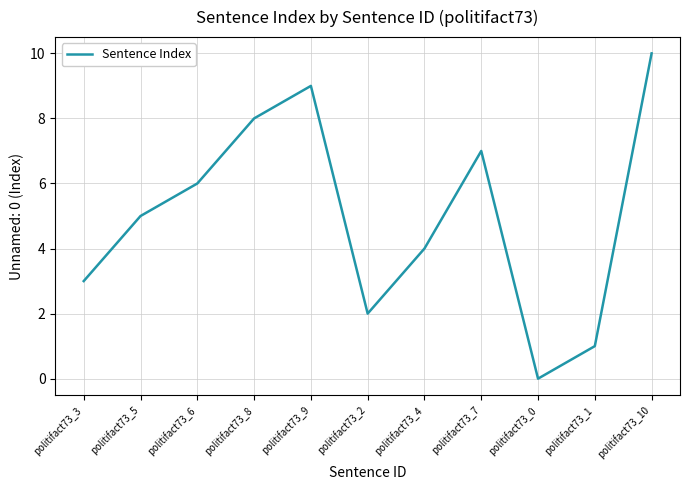

How many positive values are there?

10